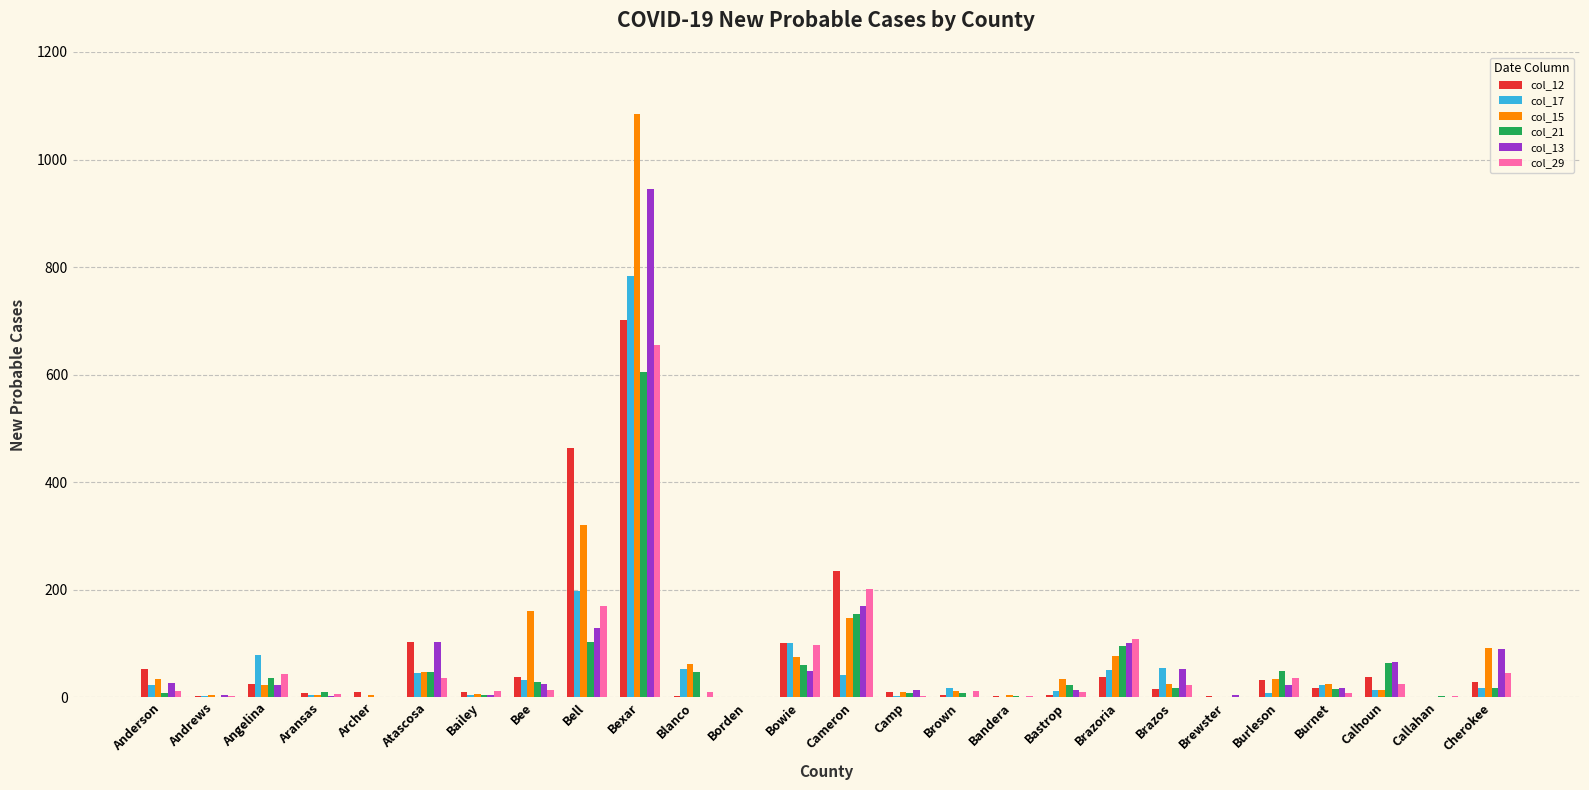

The col_15 series shows 10 at Camp. True or false?

True